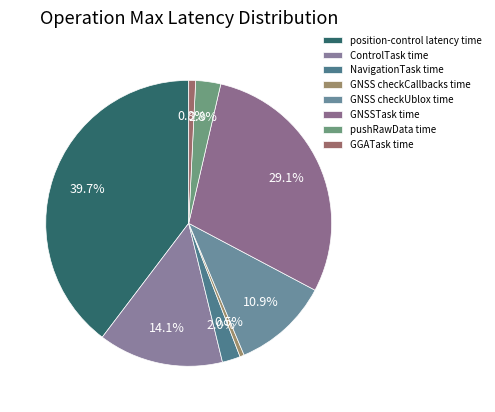

How many slices are in this pie chart?

8